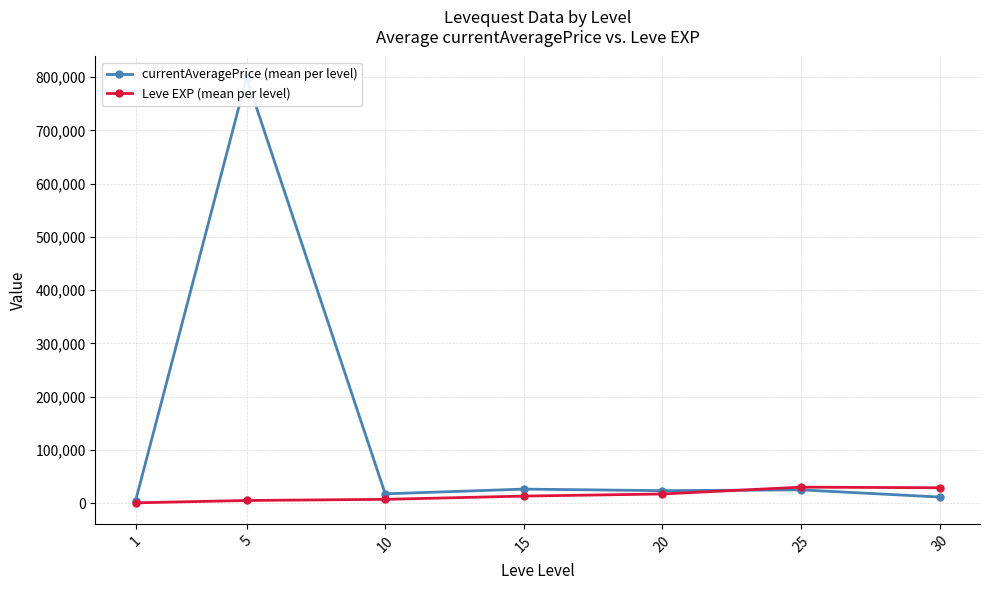

Is it true that currentAveragePrice (mean per level) equals 798860.3 at 5?

True